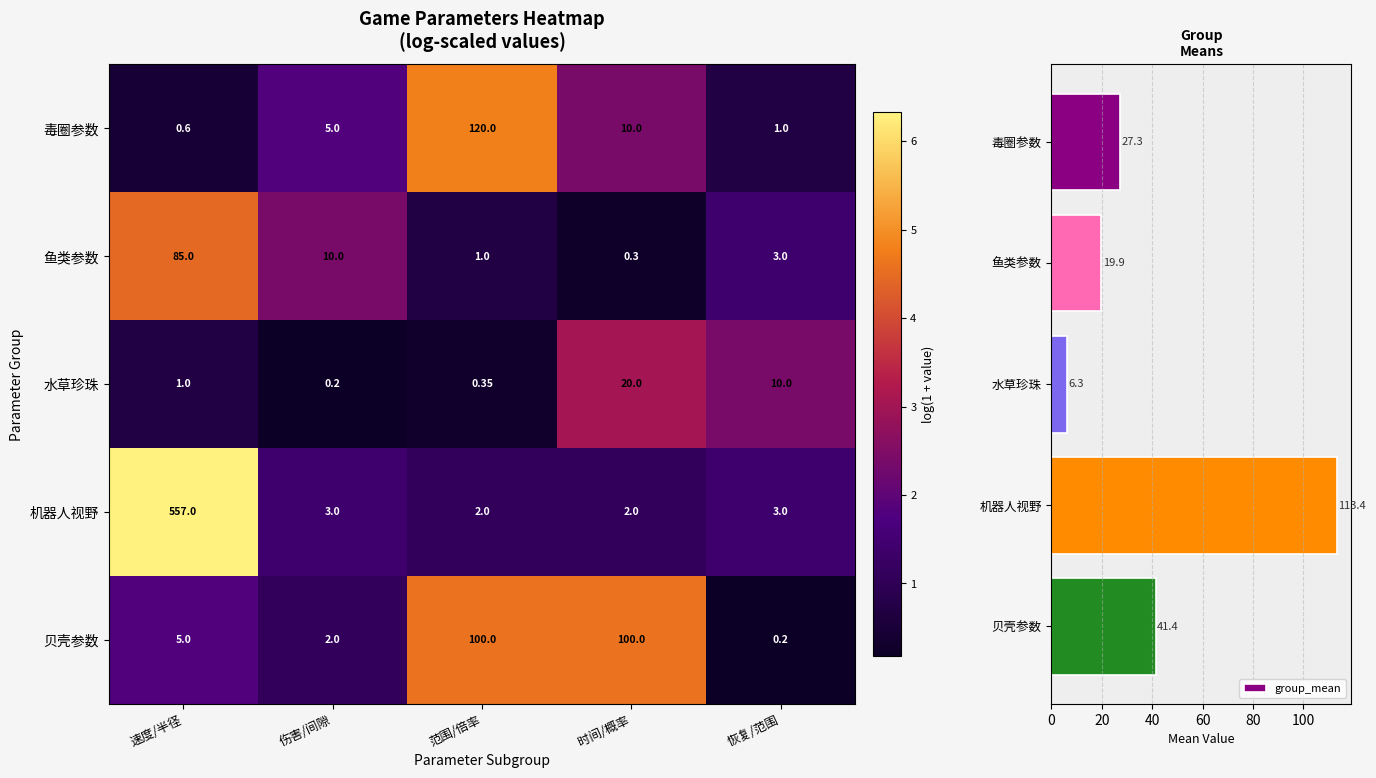

At which label is group_mean closest to 59?

贝壳参数